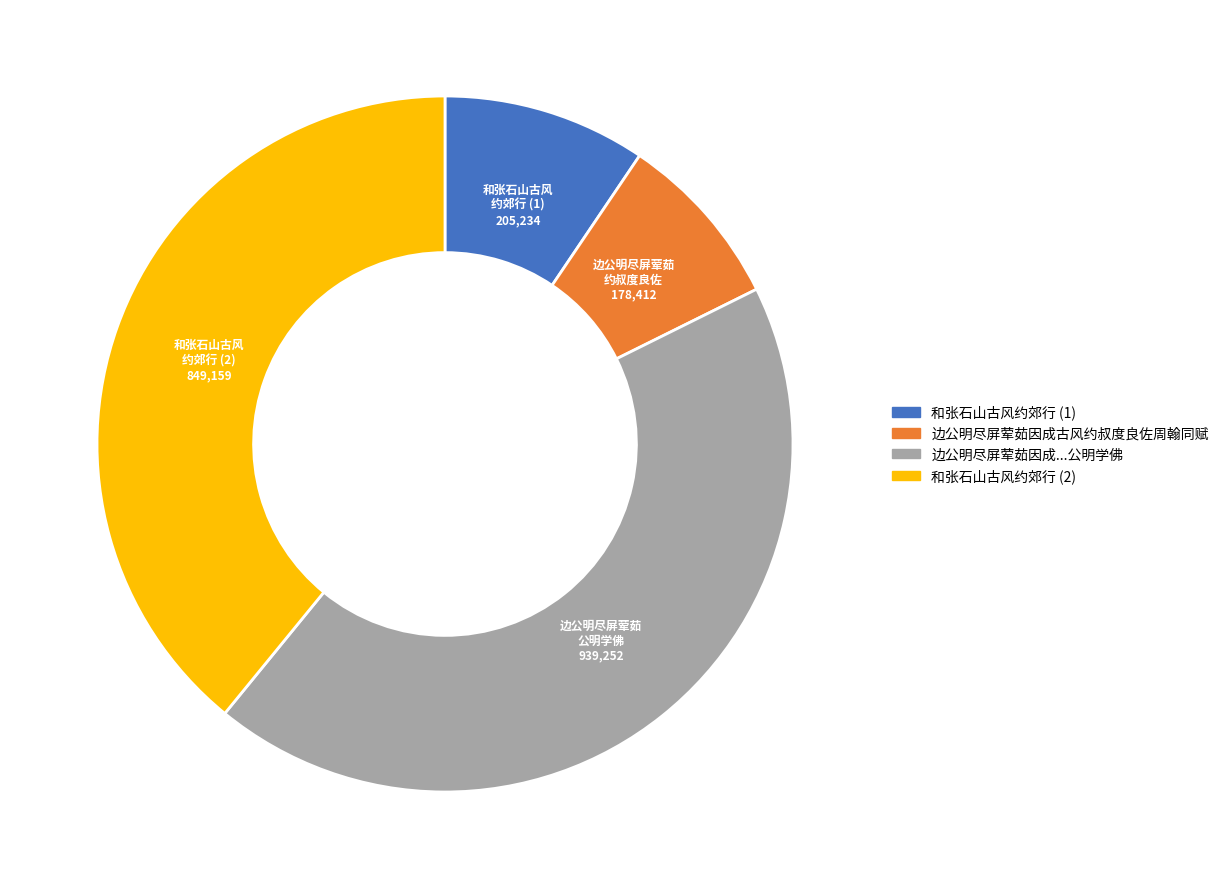

Does any single category account for the majority?

No